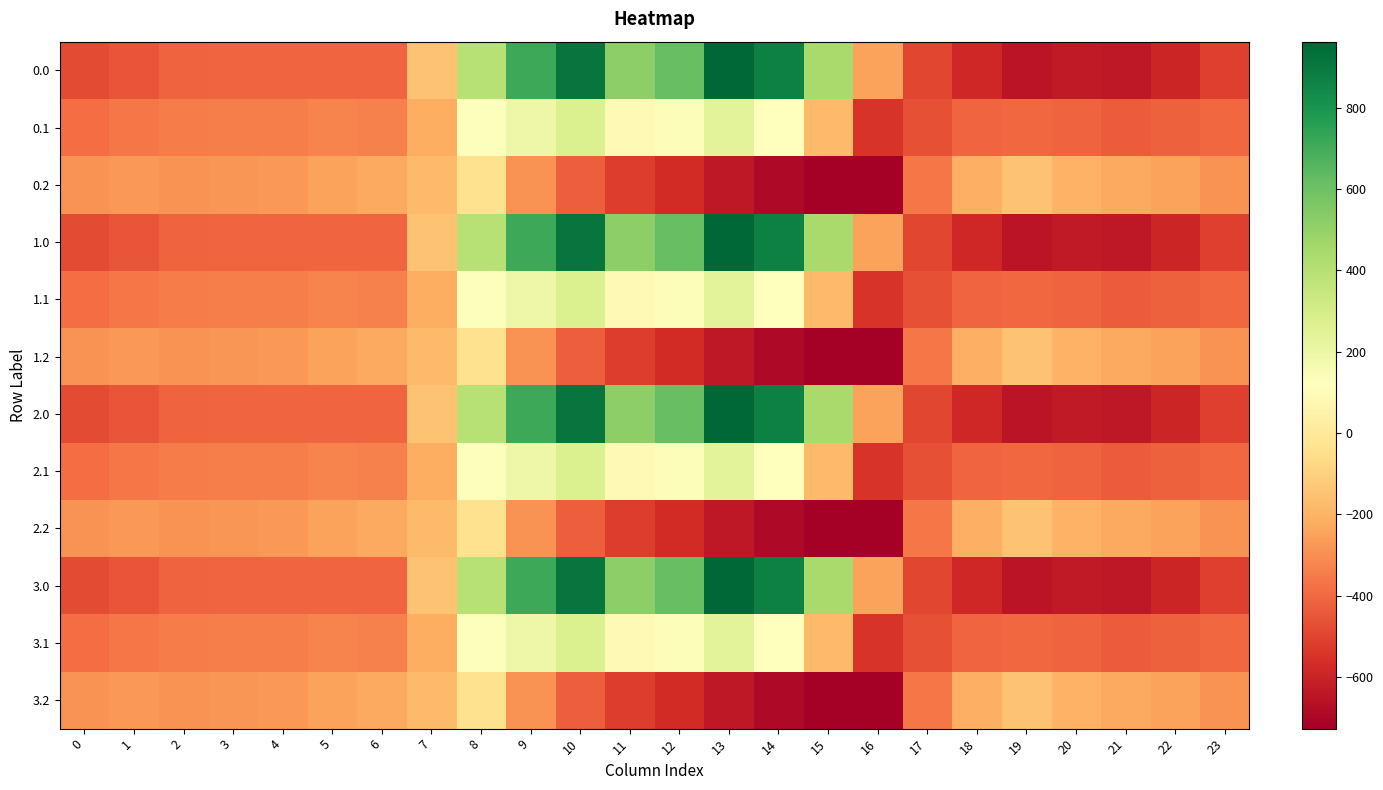

Count the number of categories in the chart.

24